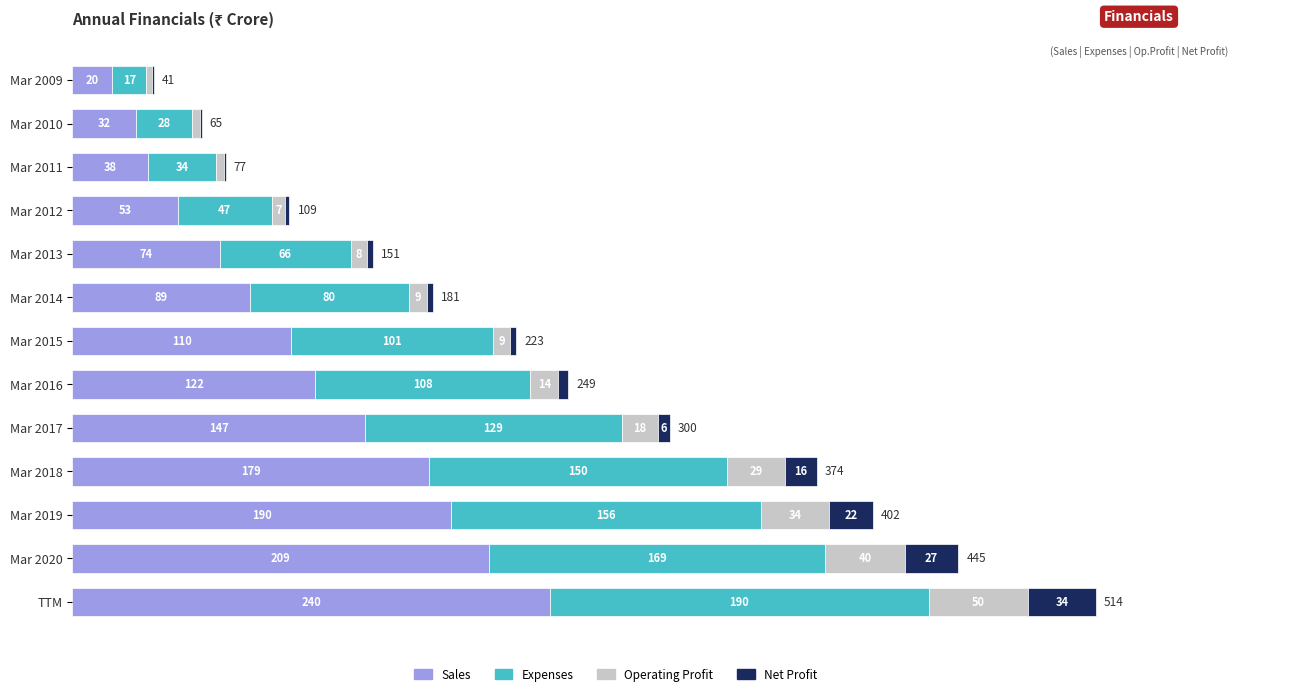

At which category is the sum across all series the highest?

TTM